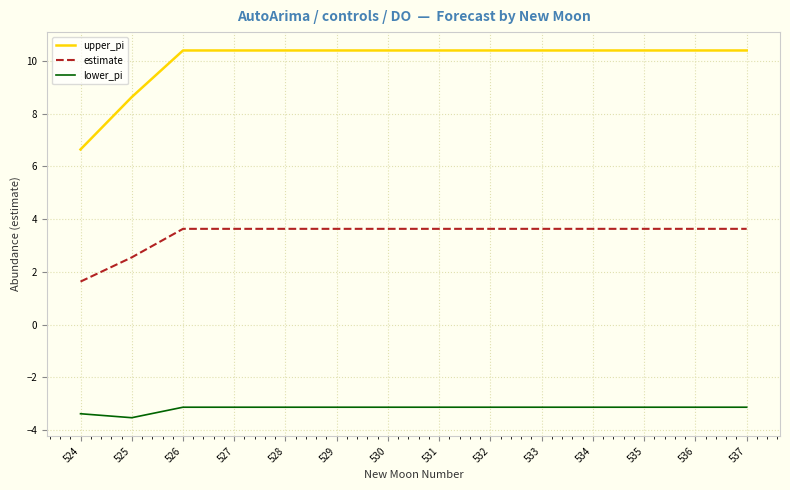

Where does the upper_pi series first go above 10?

526